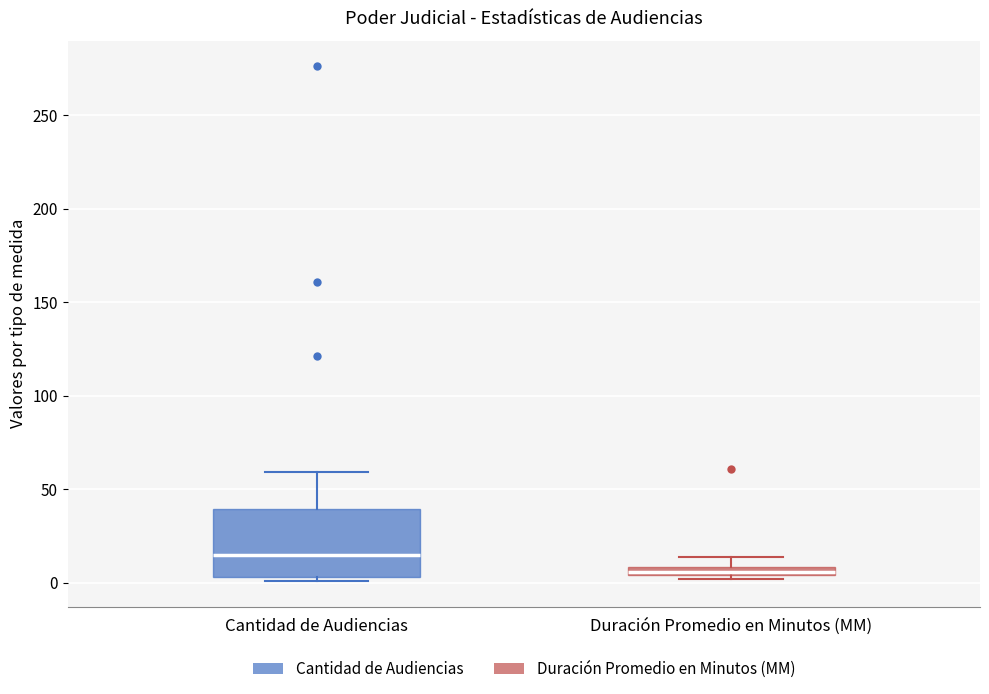

Where does the median line of the box for Cantidad de Audiencias sit on the y-axis? The values are not printed on the chart, so give them approximately, as read against the axis.

15